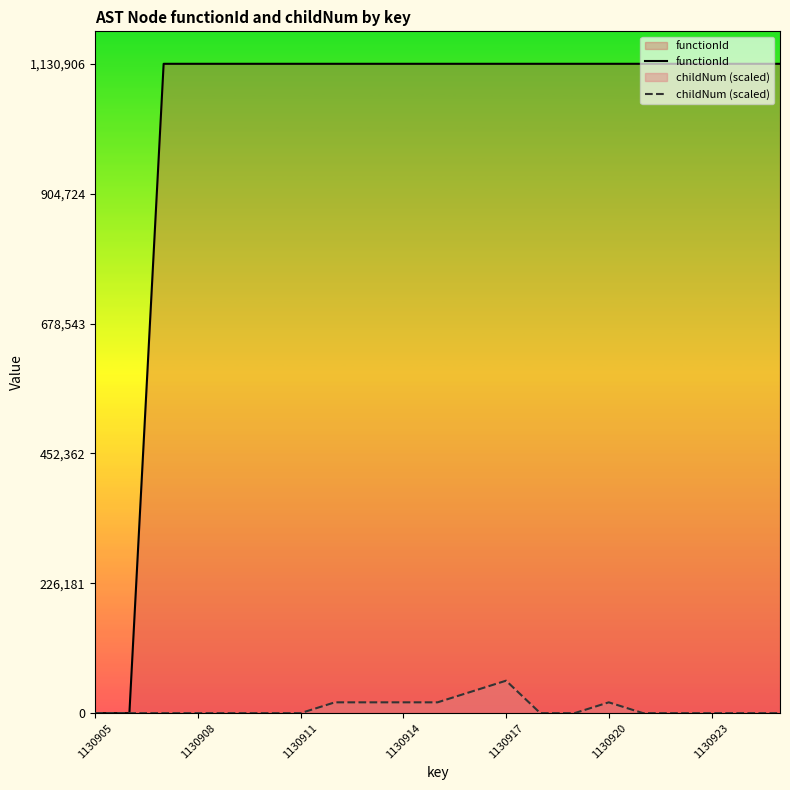

True or false: childNum (scaled) has more than 0 points higher than both neighbors.

True